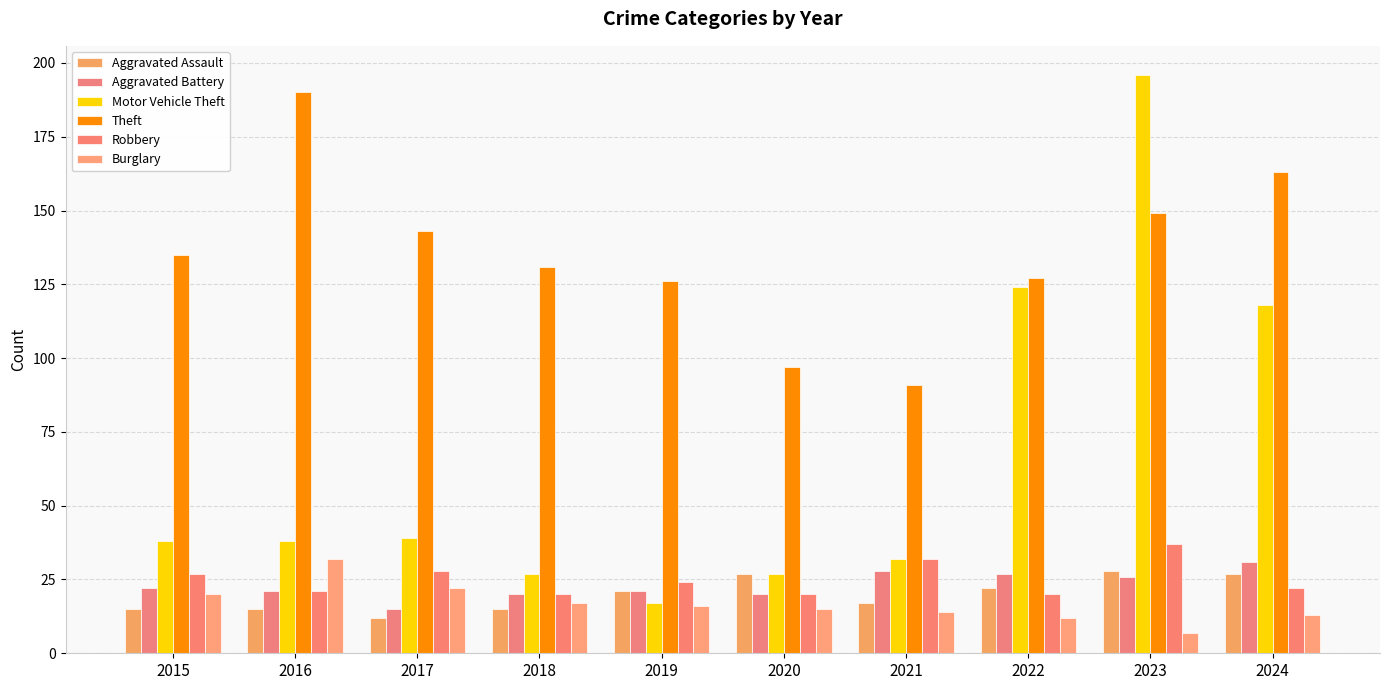

Which label corresponds to the largest value in the chart?

2023